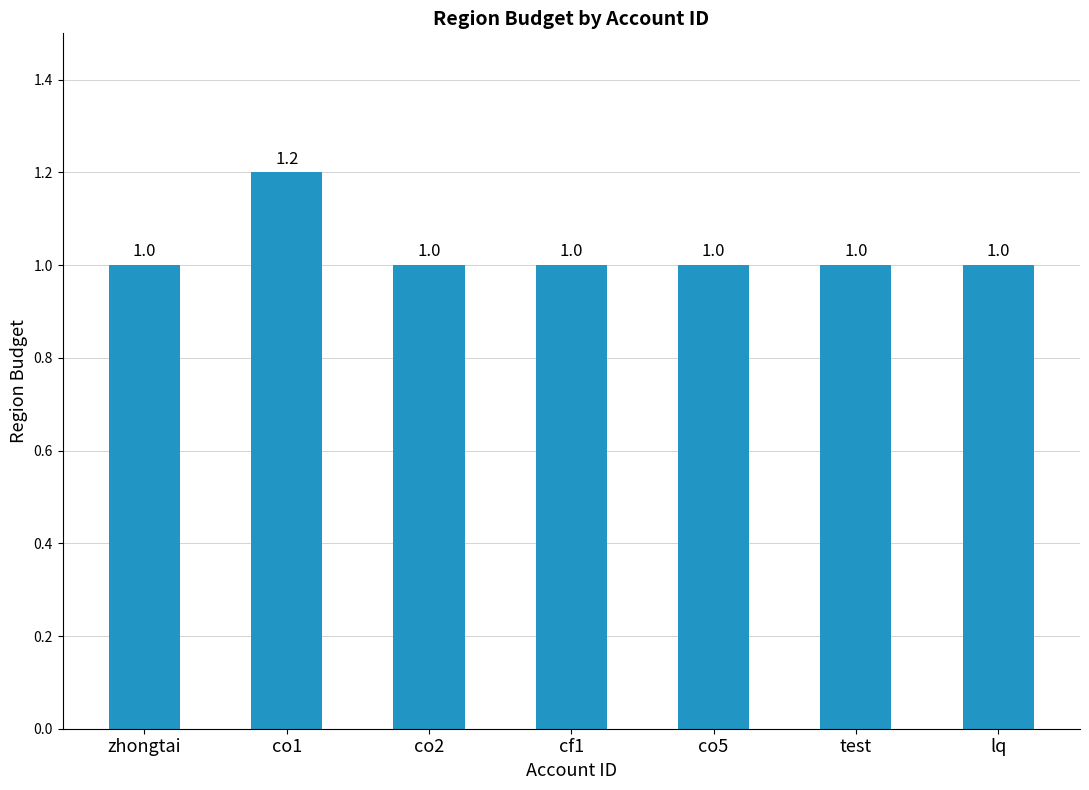

What is the average value?

1.0